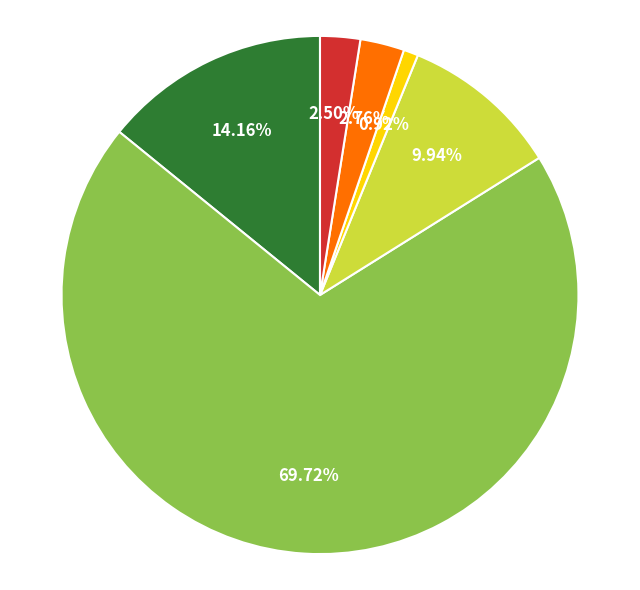

Does any single category account for the majority?

Yes